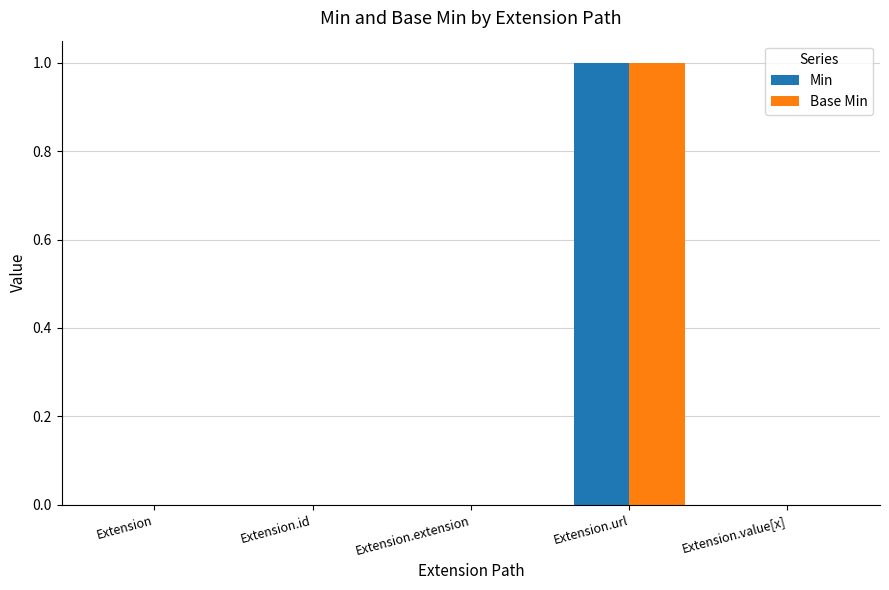

Is it true that Min equals 0 at Extension.id?

True